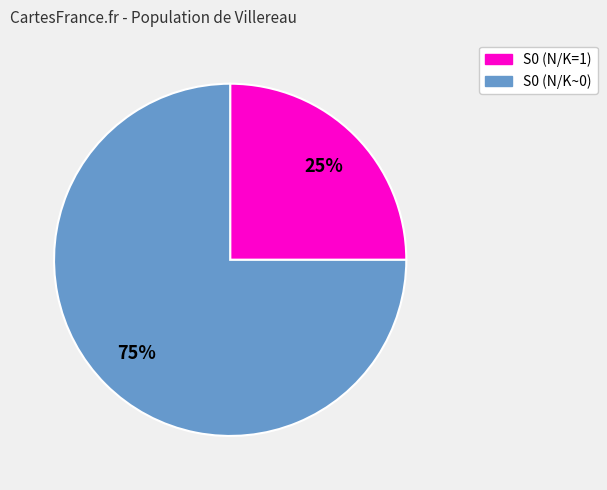

To the nearest percent, what percentage of the pie is S0 (N/K=1)?

25%